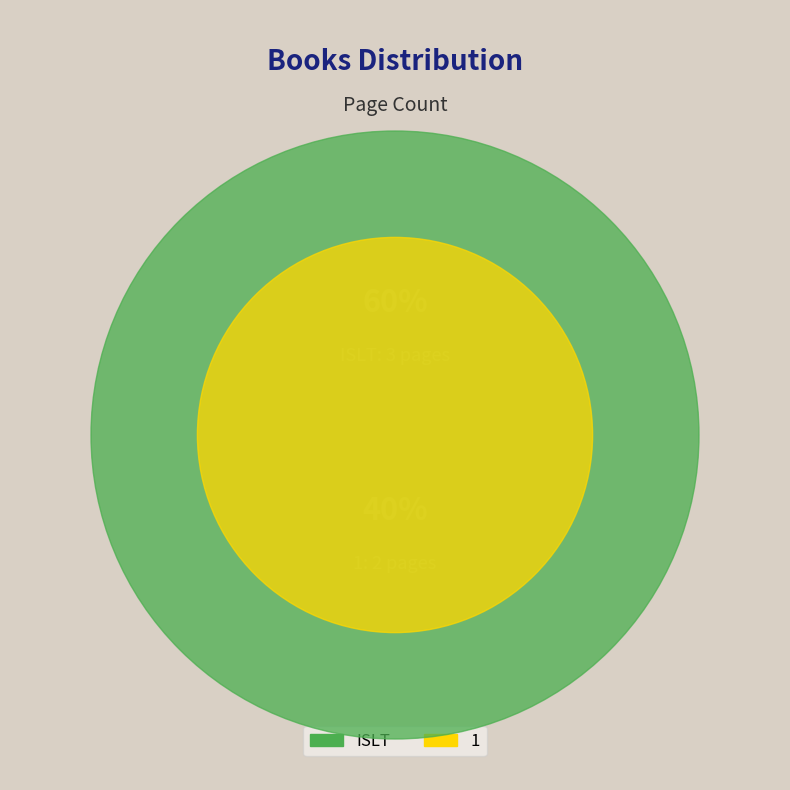

Which has a higher value, 1 or ISLT?

ISLT